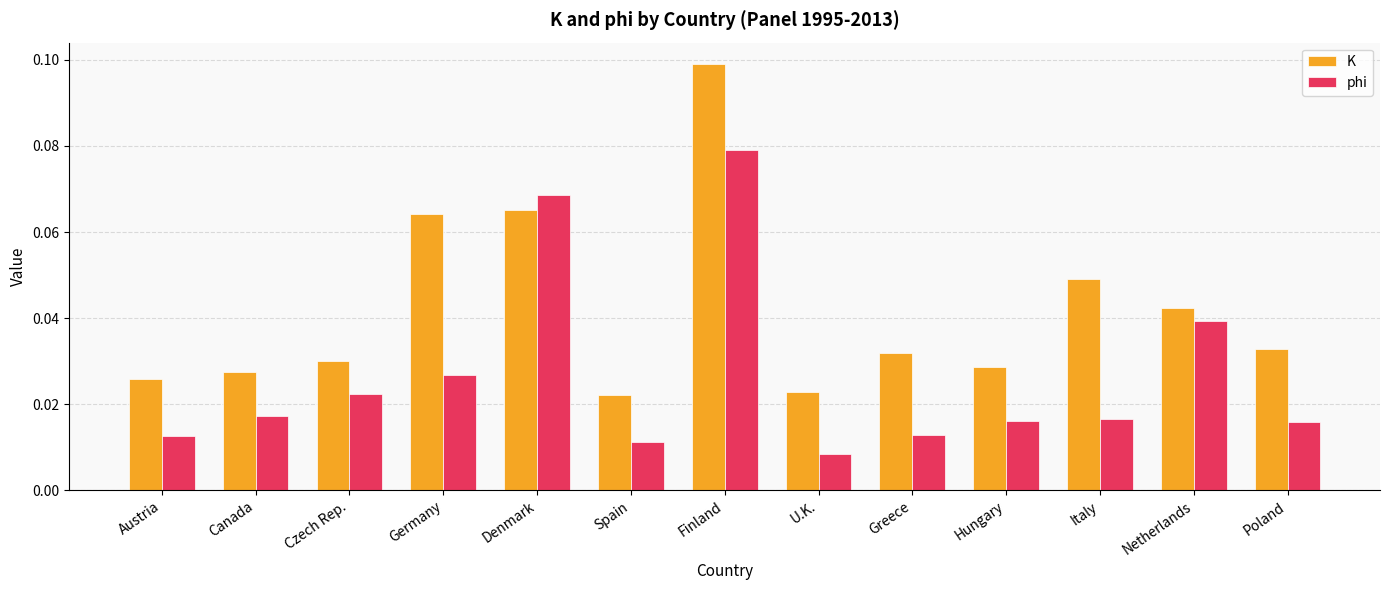

At how many categories does at least one series exceed 0?

13